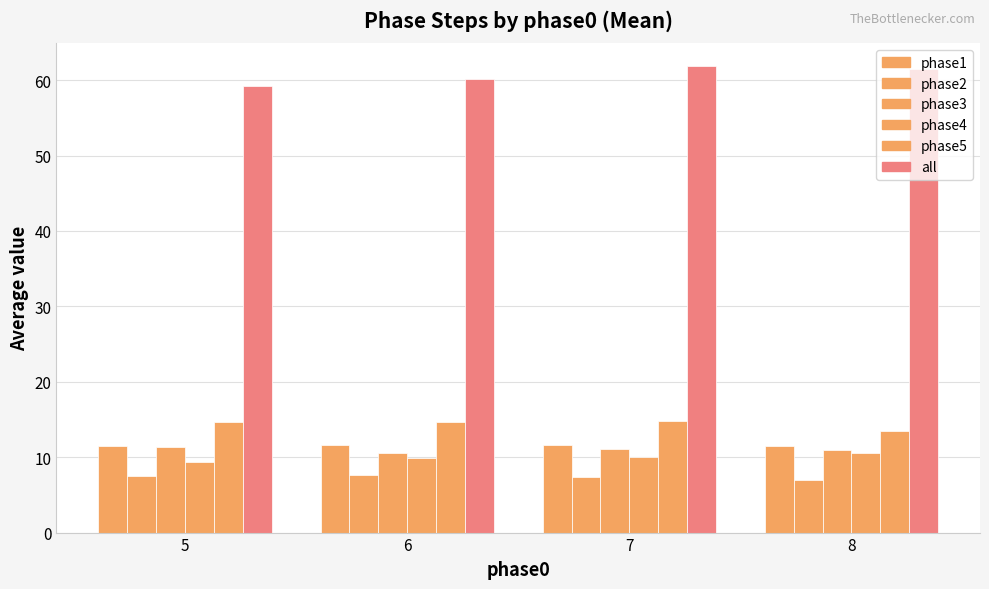

Where is phase4 nearest to the value 9?

5